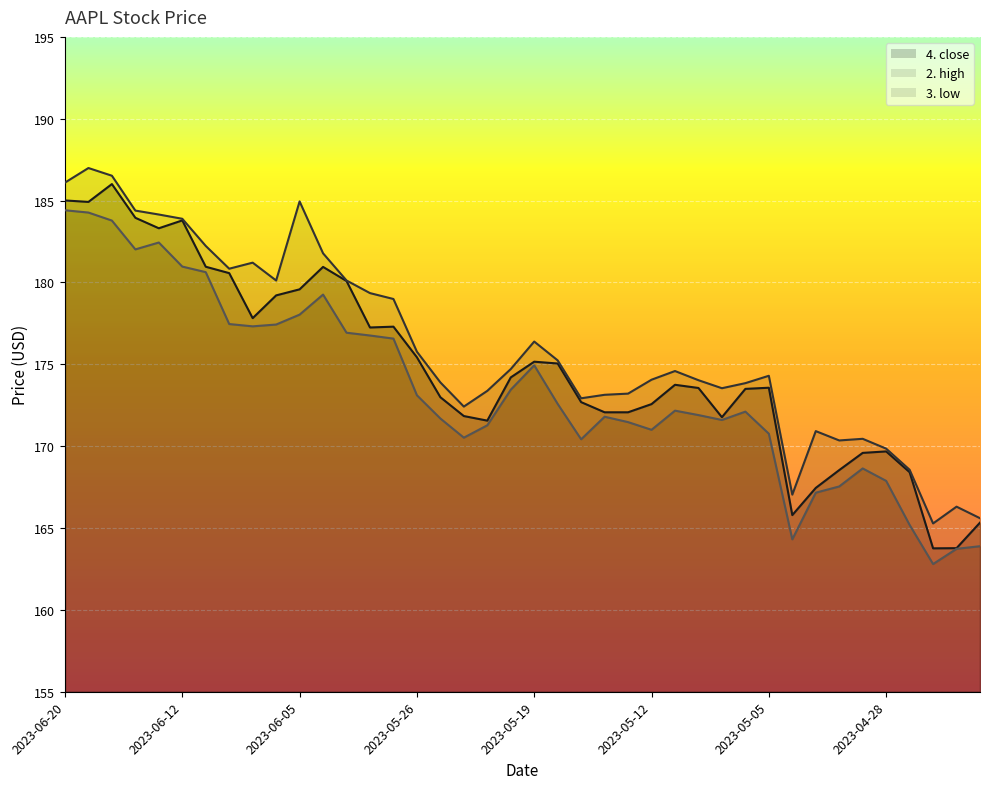

What is the average value of the 3. low series?

173.5